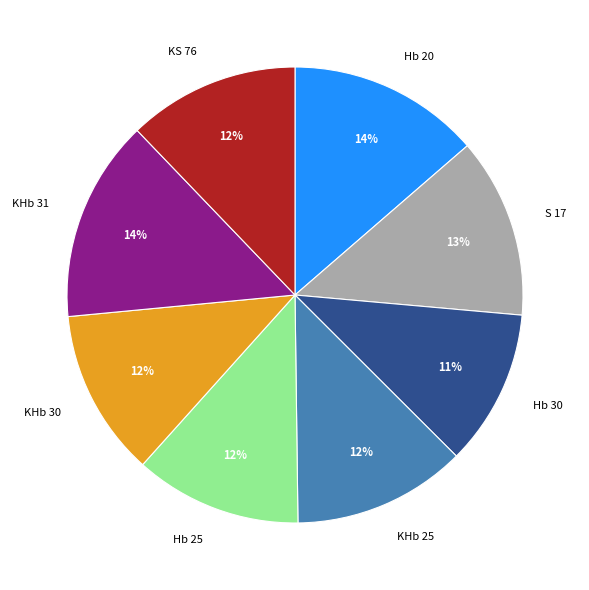

The KHb 31 slice represents 28% of the pie. True or false?

False